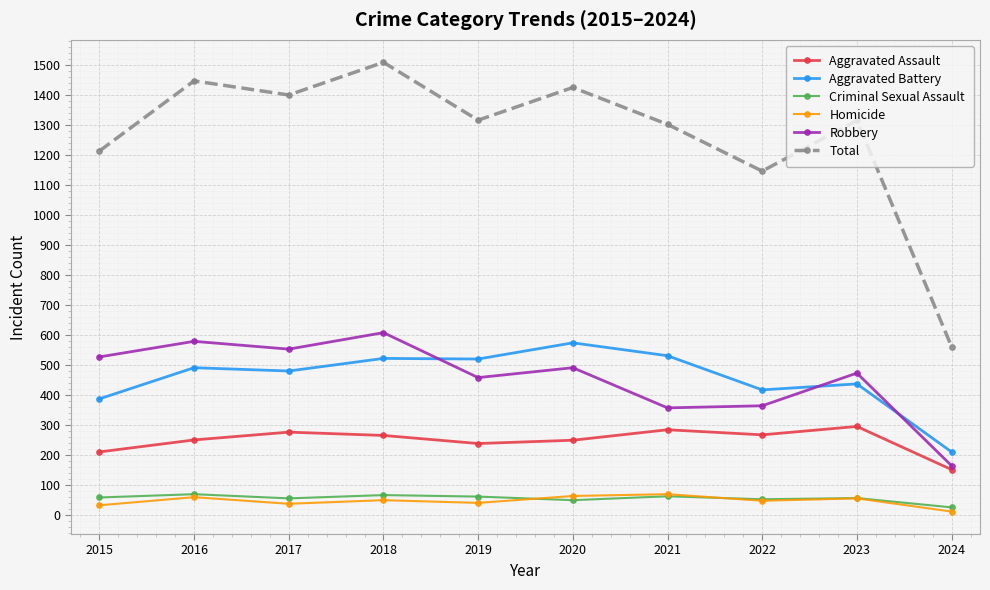

The value of Aggravated Battery at 2024 is 369. True or false?

False